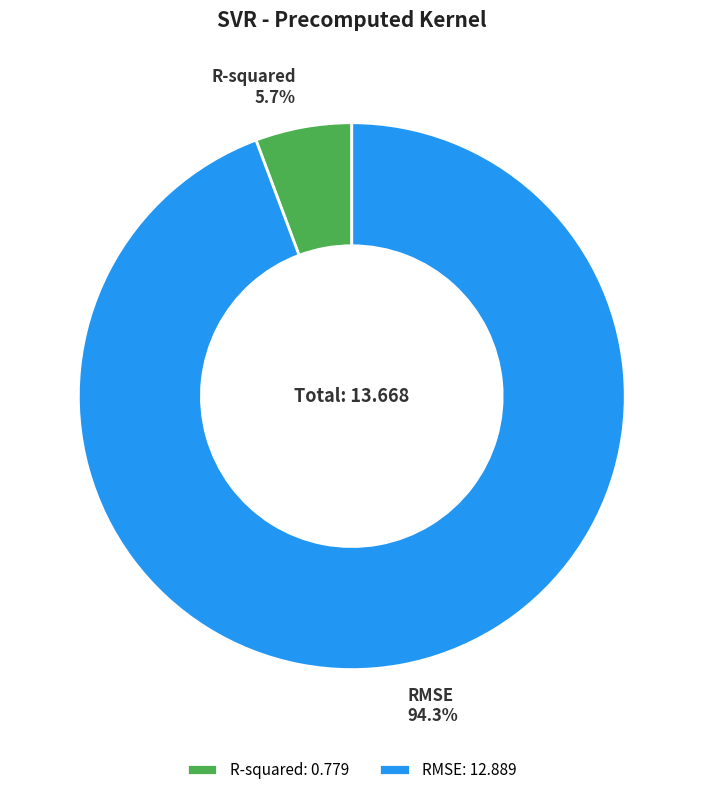

True or false: R-squared accounts for 6% of the total.

True